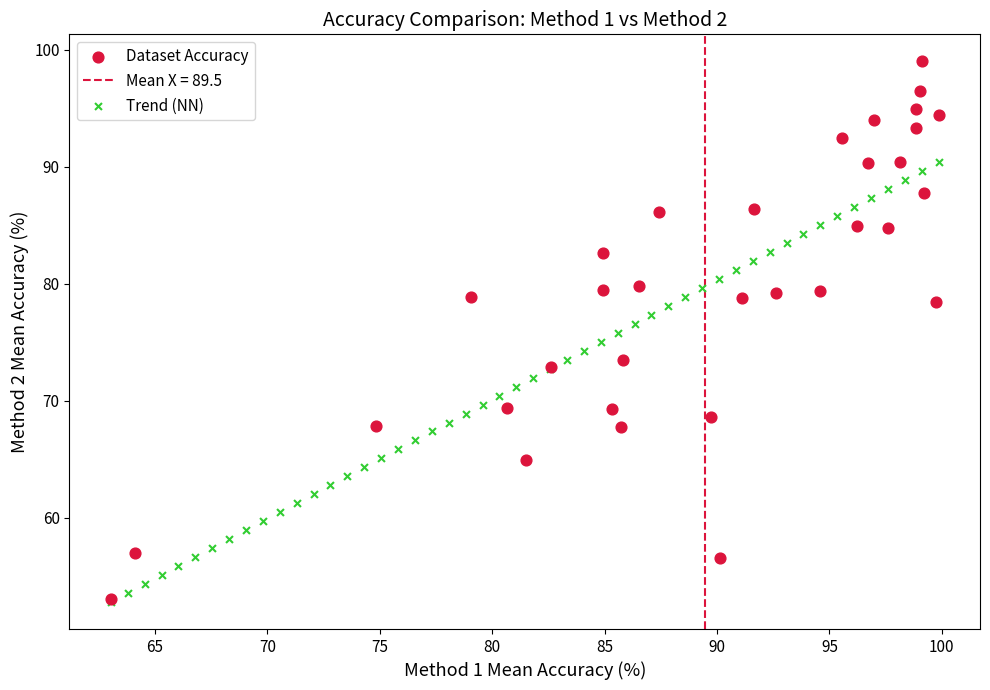

Which series contains the highest Y value?

Dataset Accuracy